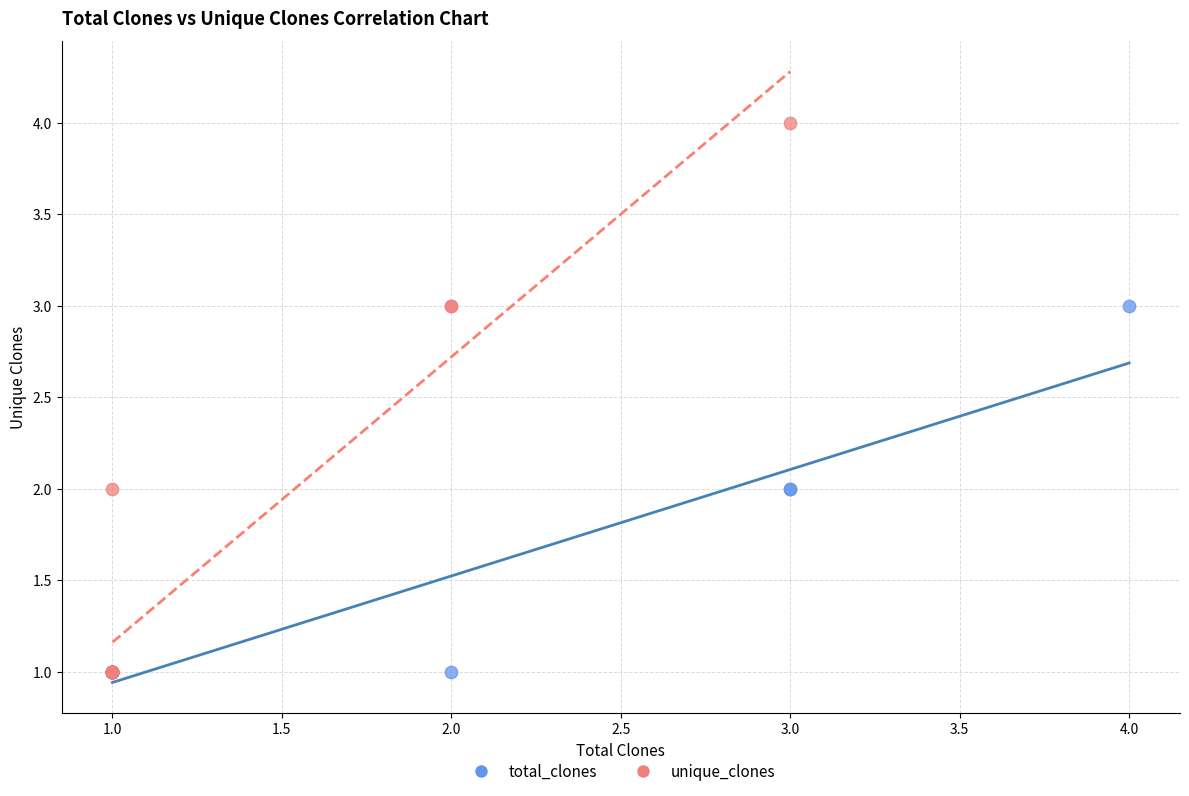

Which series contains the highest Y value?

unique_clones